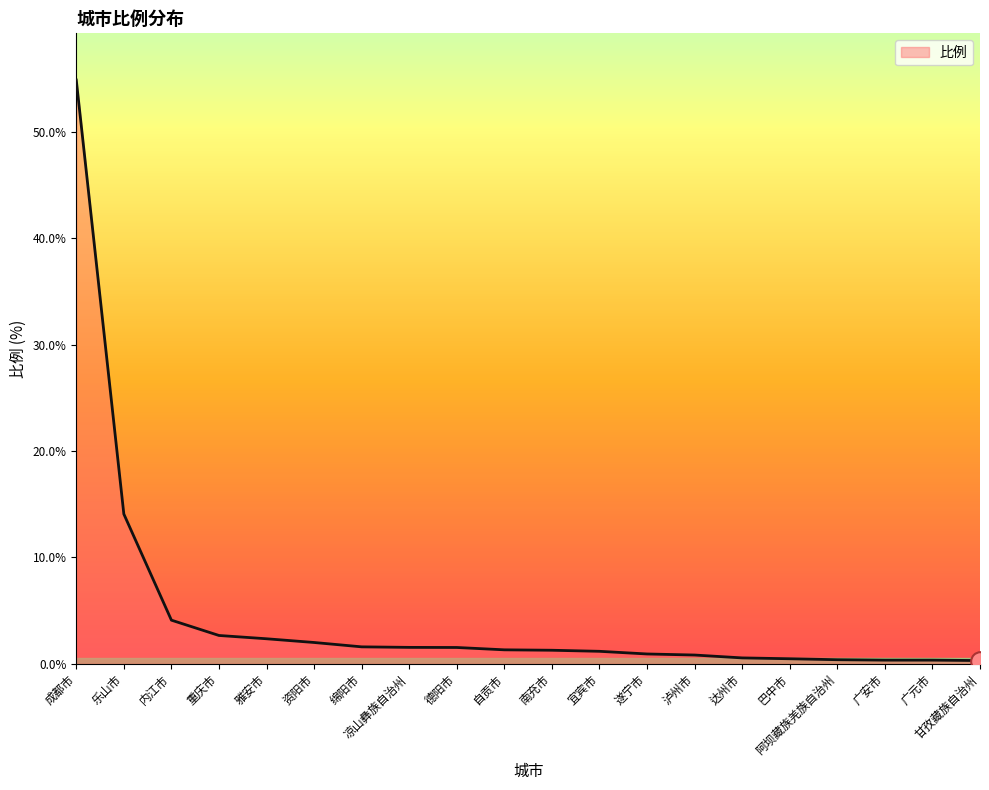

What is the ratio of the value at 内江市 to the value at 资阳市?

2.0